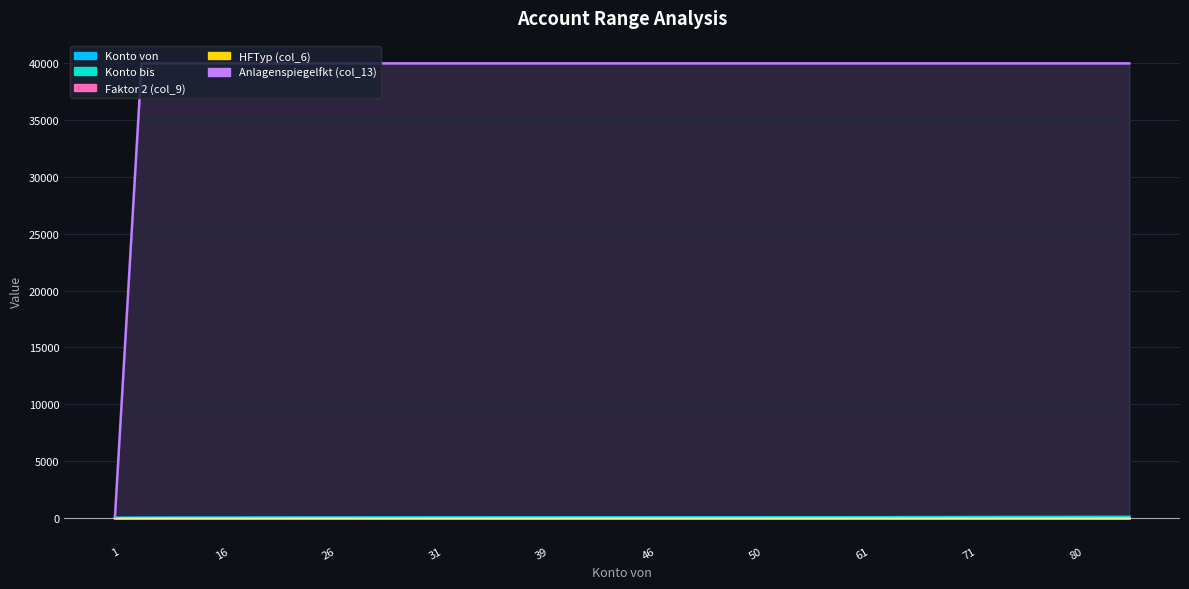

Where do Anlagenspiegelfkt (col_13) and Konto von first cross each other?

1 and 10